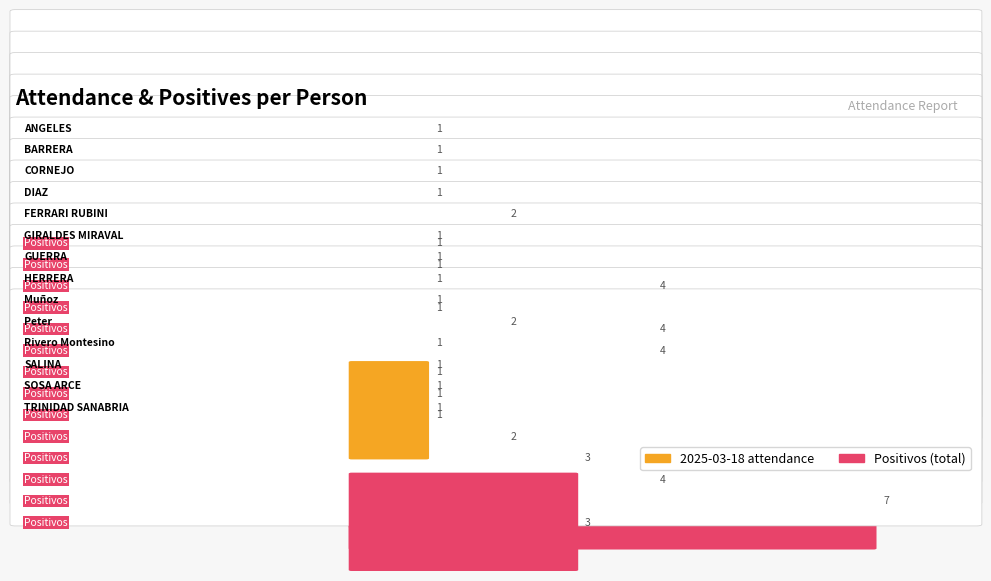

How many groups of bars are there?

14